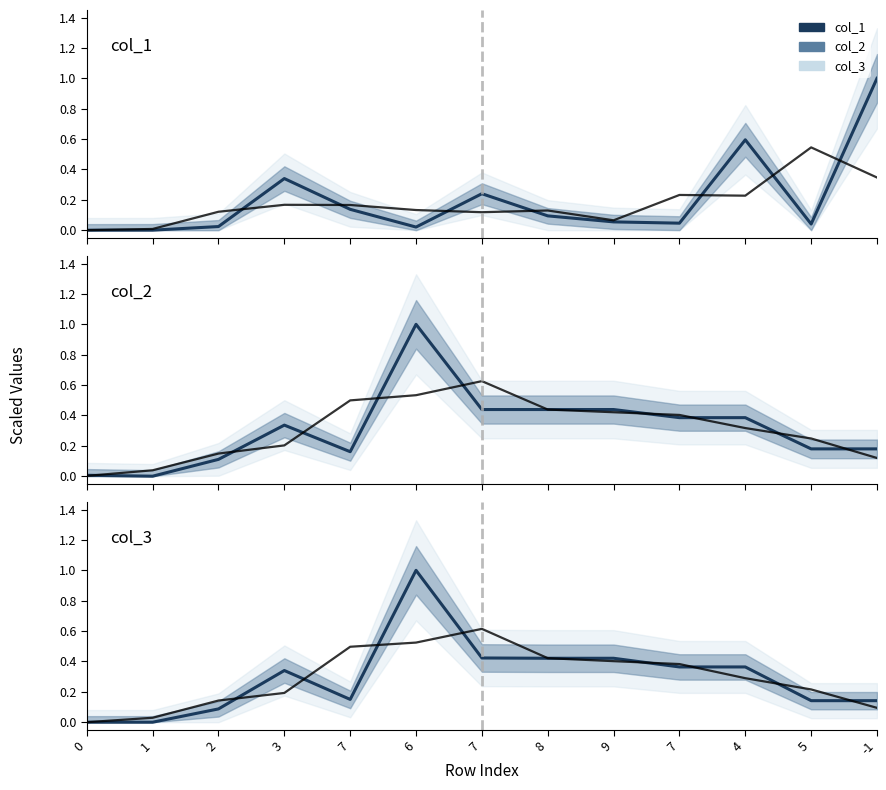

What is the total value across all series at 7?

1.6